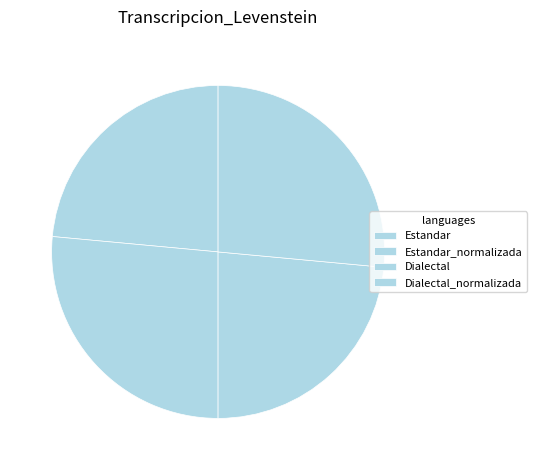

How many segments does this pie chart have?

4